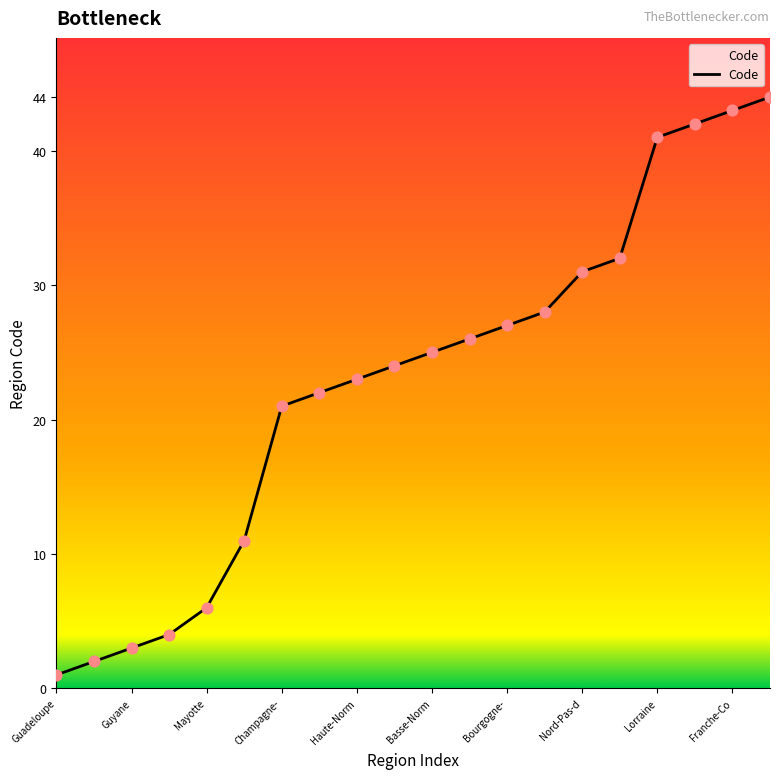

What is the maximum value shown in the chart?

44